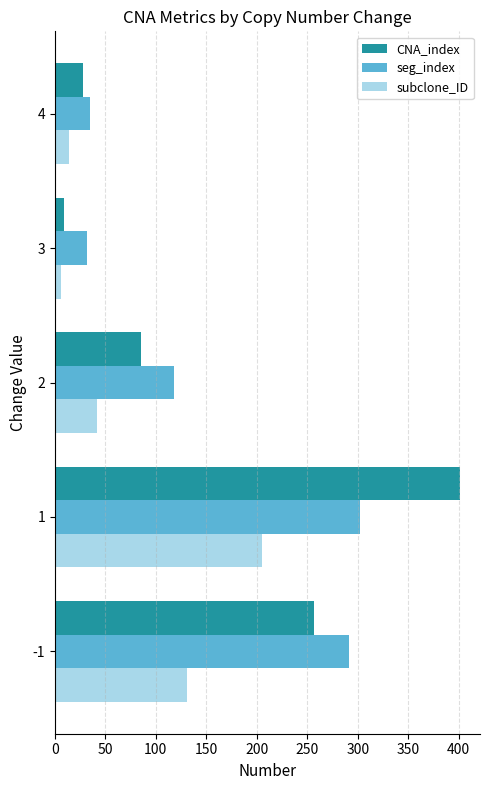

What is the difference between the maximum and minimum values in the subclone_ID series?

199